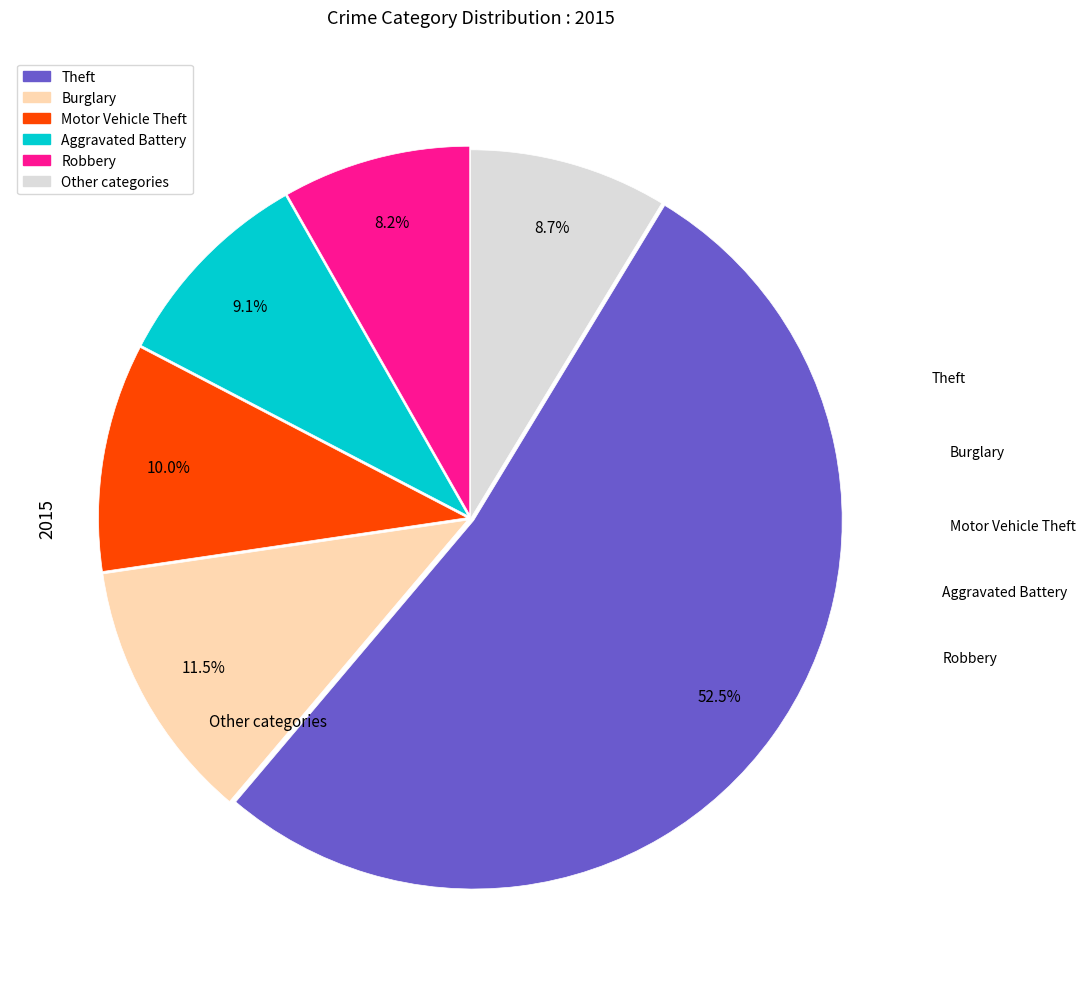

Is there a majority slice in this chart?

Yes